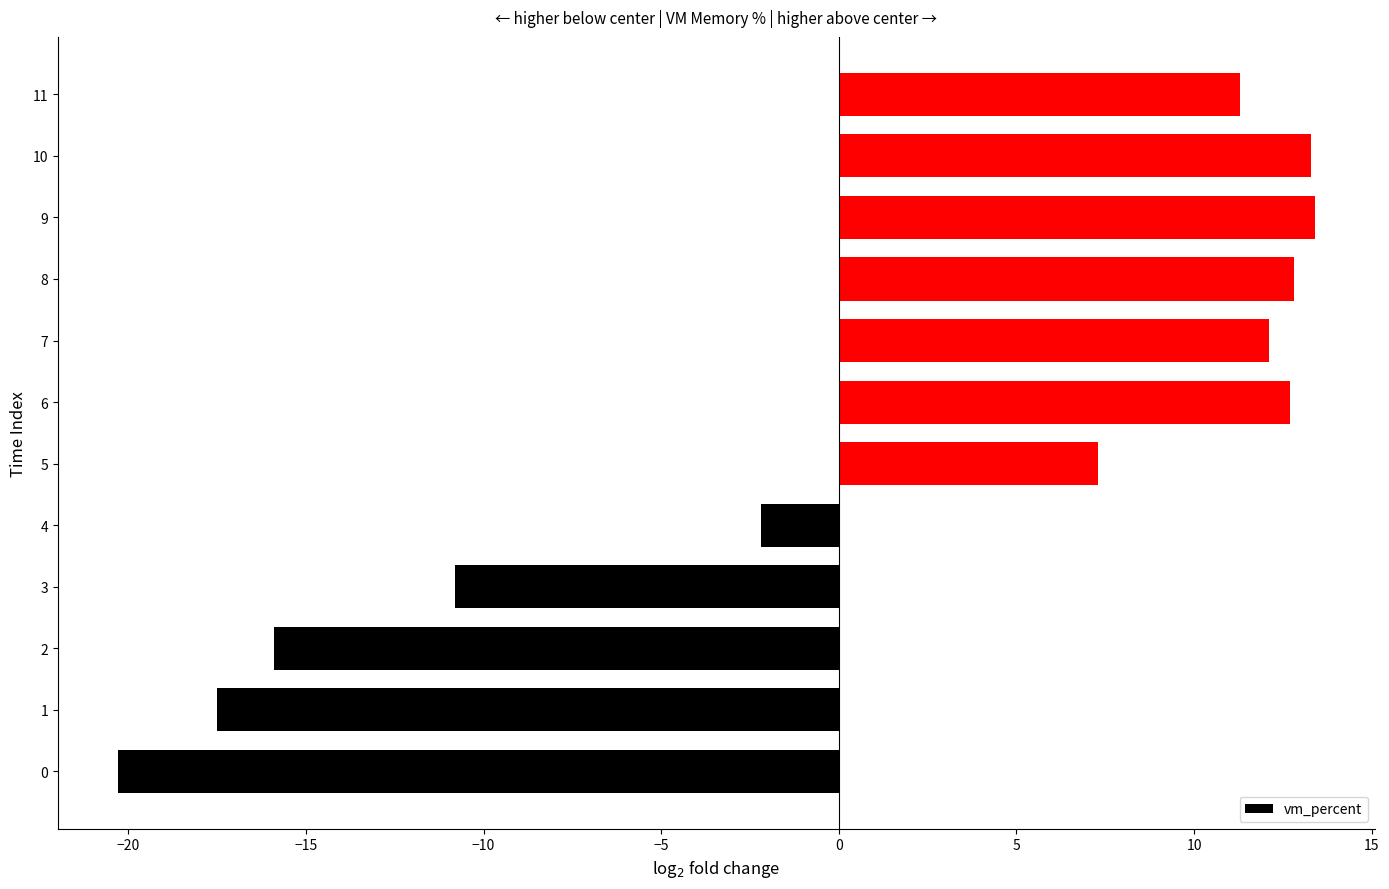

What is the sum of all values?

16.2